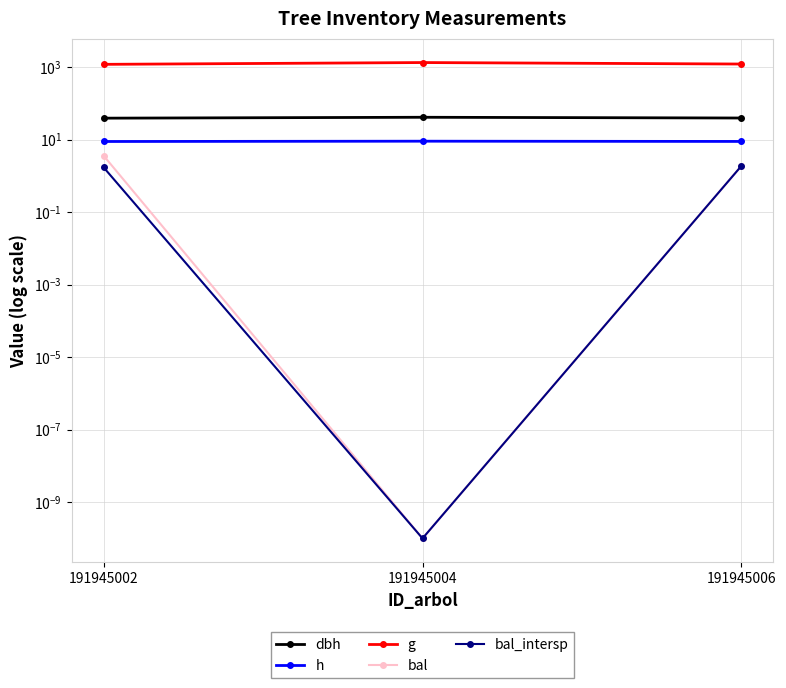

Reading left to right, transcribe all the data shown in this chart.

dbh: 38.8	41.1	39.2
h: 8.8	9.0	8.9
g: 1184.8	1327.9	1208.4
bal: 3.6	0.0	1.9
bal_intersp: 1.7	0.0	1.9